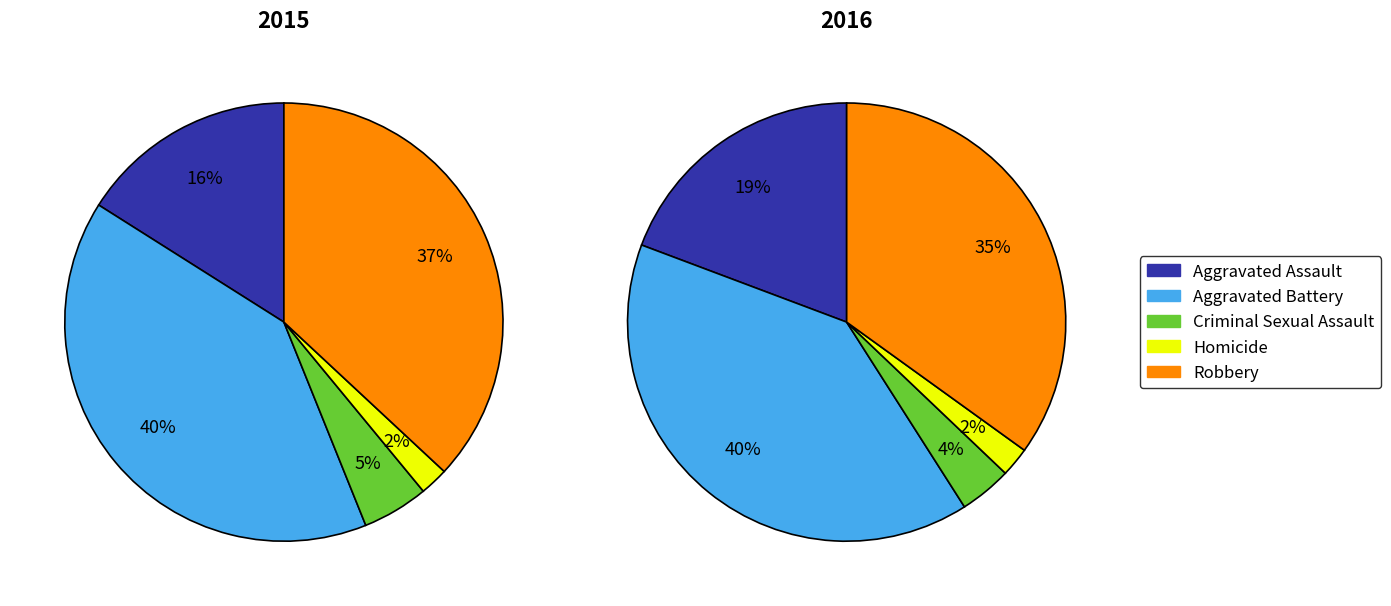

To the nearest percent, what is the difference between the largest and smallest slice percentages?

38%